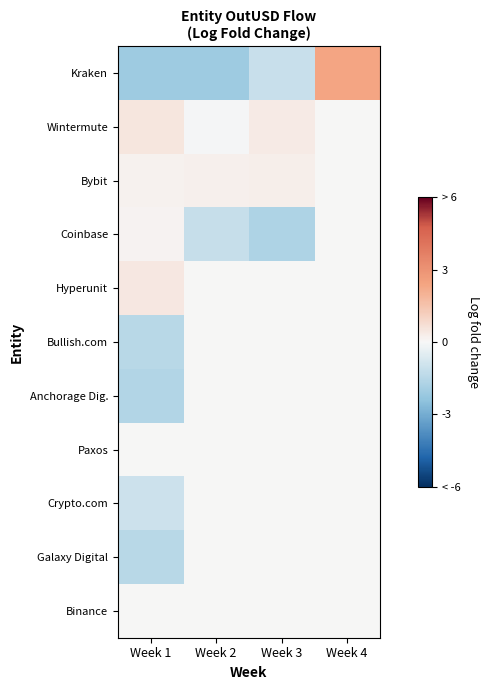

At Week 3, list the series in order from smallest to largest.

Coinbase, Kraken, Hyperunit, Bullish.com, Anchorage Dig., Paxos, Crypto.com, Galaxy Digital, Binance, Bybit, Wintermute